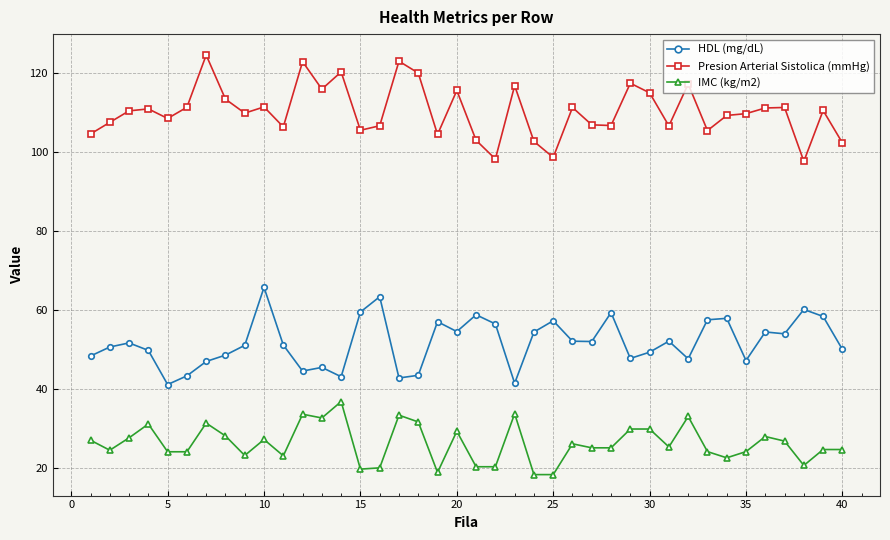

What are all the series names shown in the legend?

HDL (mg/dL), Presion Arterial Sistolica (mmHg), IMC (kg/m2)